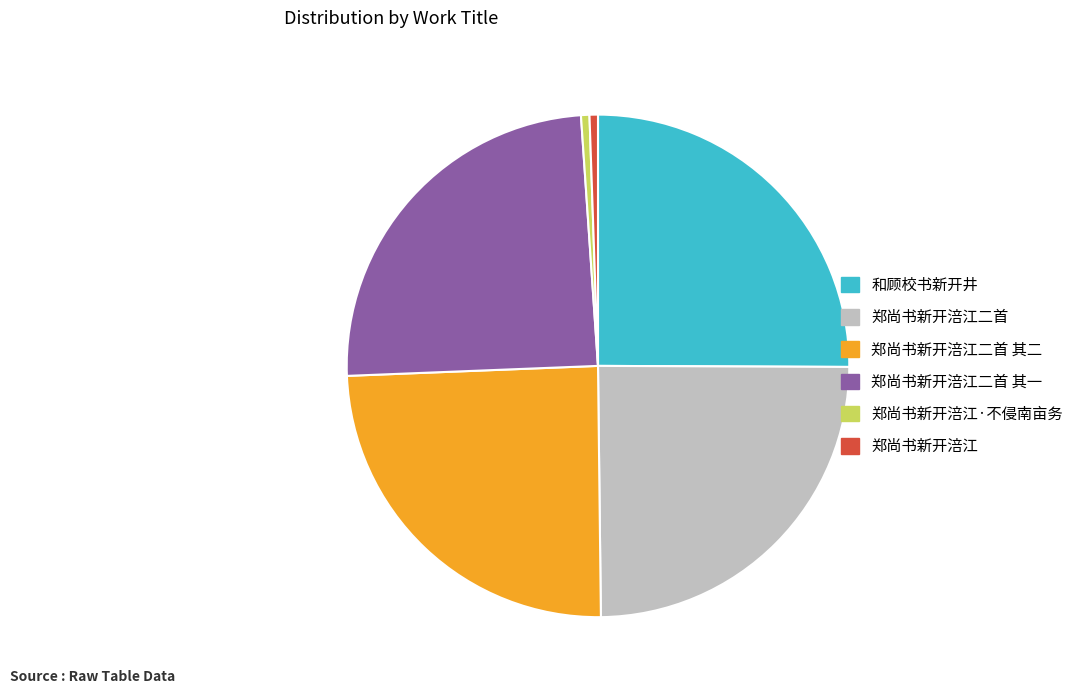

Is it true that 郑尚书新开涪江二首 其二 is 25% of the pie?

True